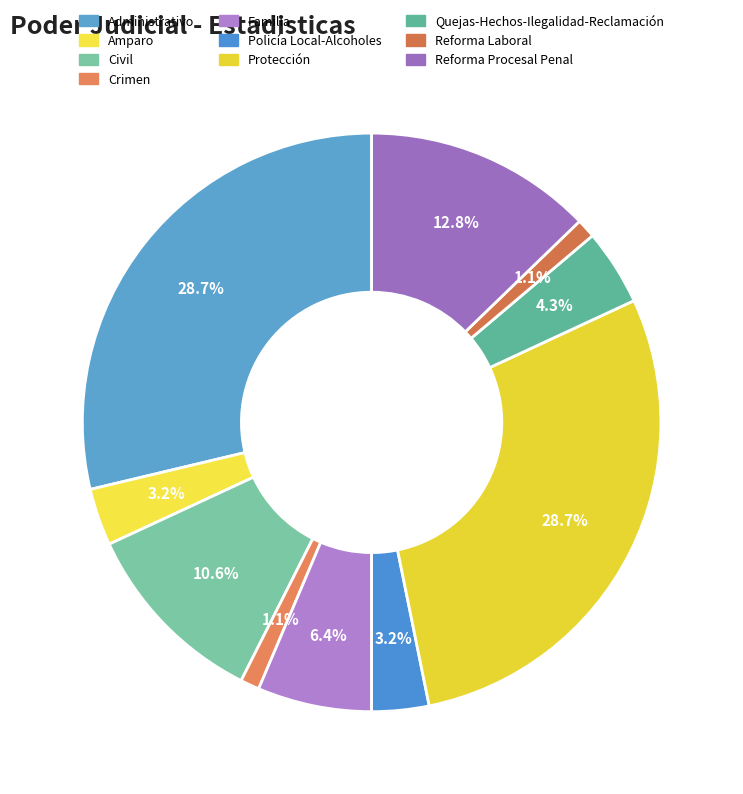

Is there any slice that represents more than half of the pie?

No